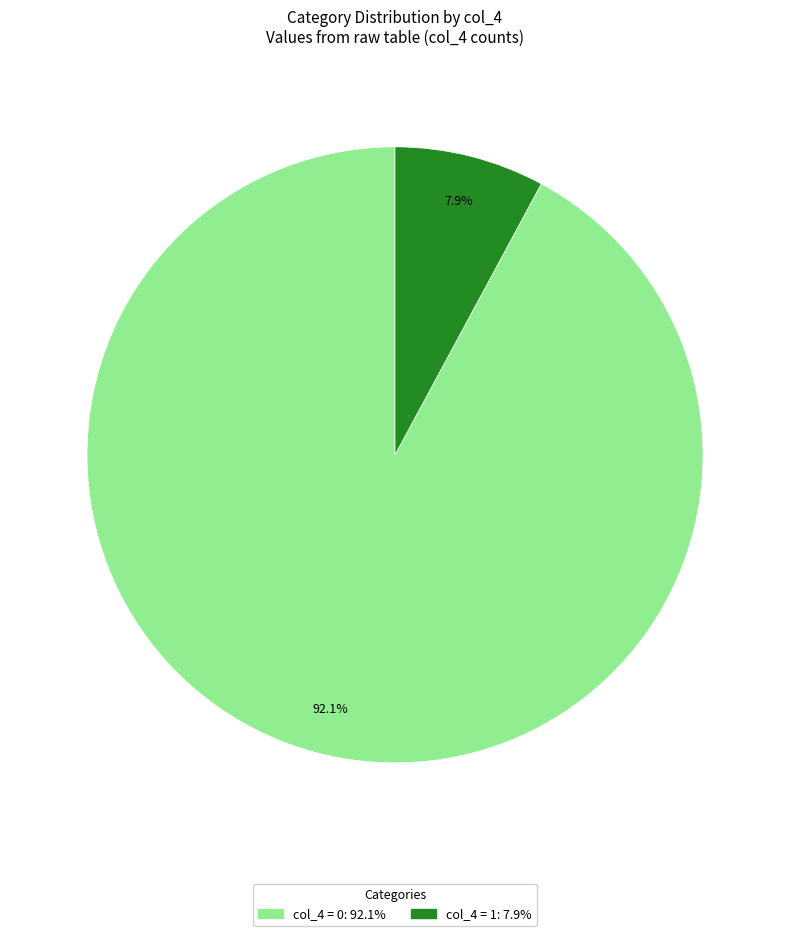

Does any single category account for the majority?

Yes